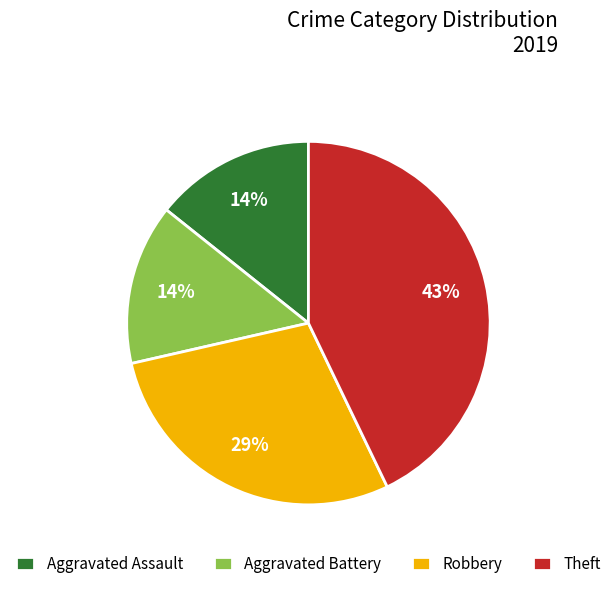

Do Theft and Aggravated Assault together represent more than half of the pie?

Yes